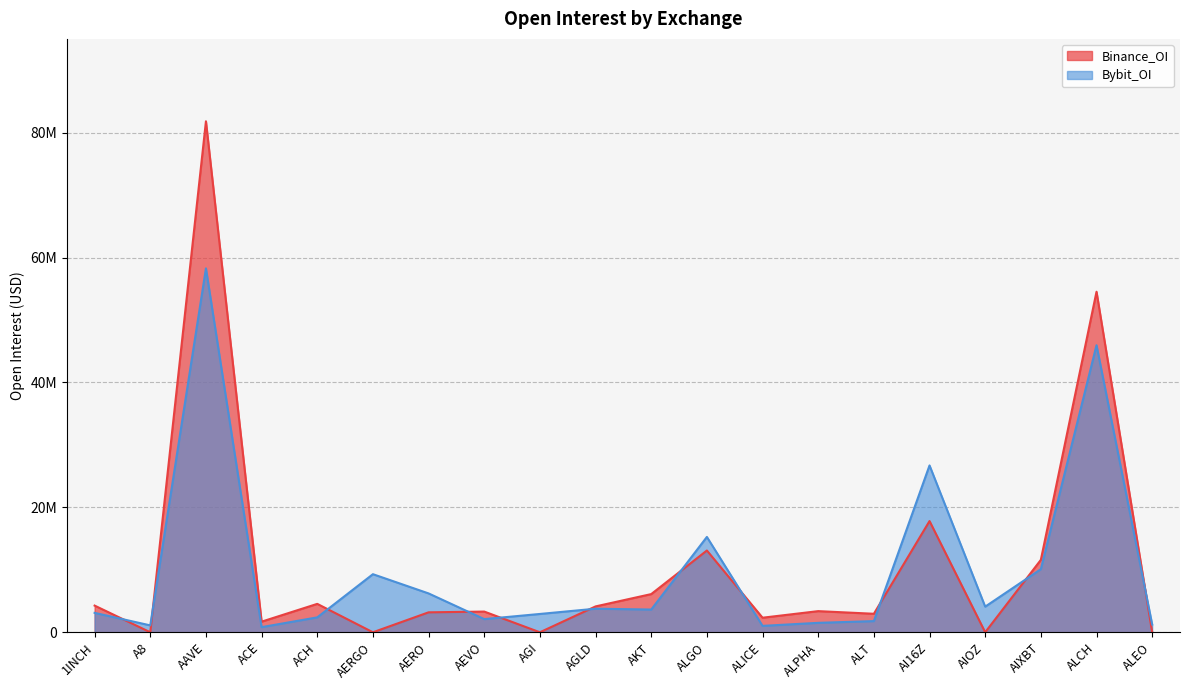

Where is the first local minimum for Binance_OI?

A8